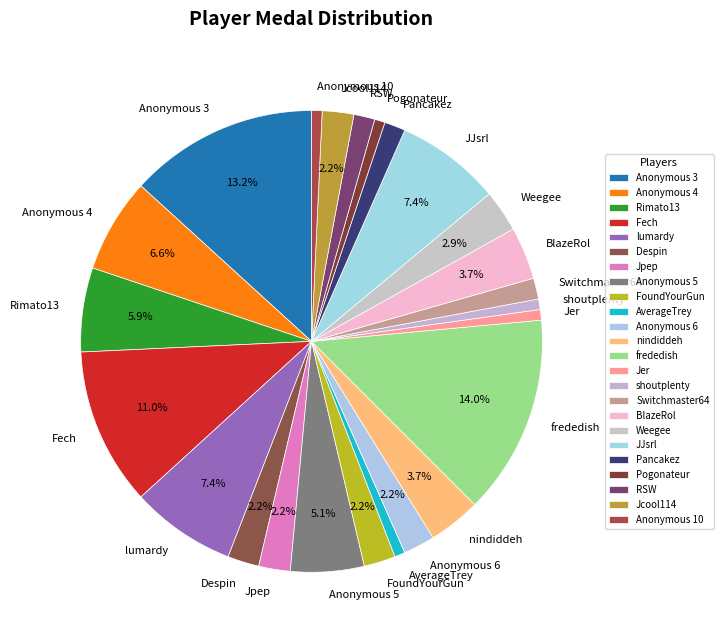

How many segments does this pie chart have?

24